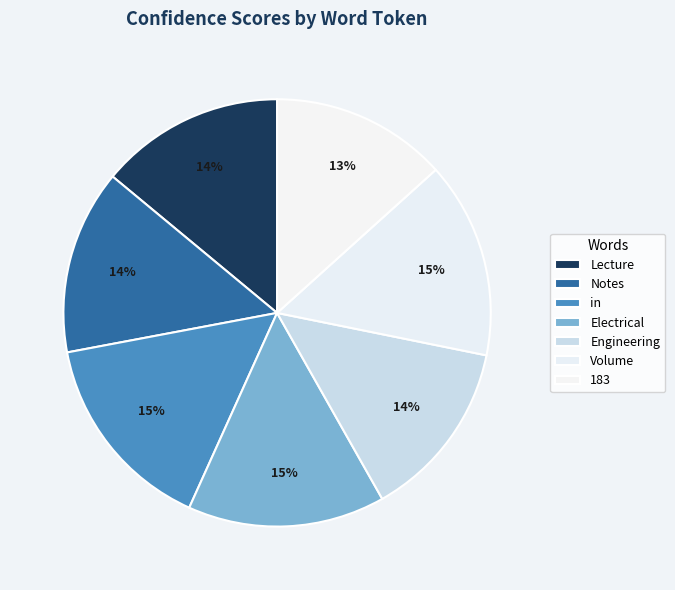

How many slices are in this pie chart?

7